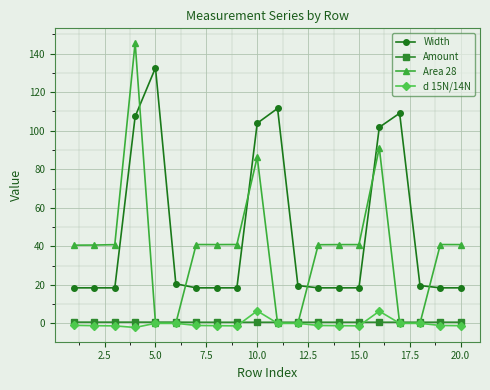

What is the difference between the maximum and second lowest values in the Area 28 series?

145.8